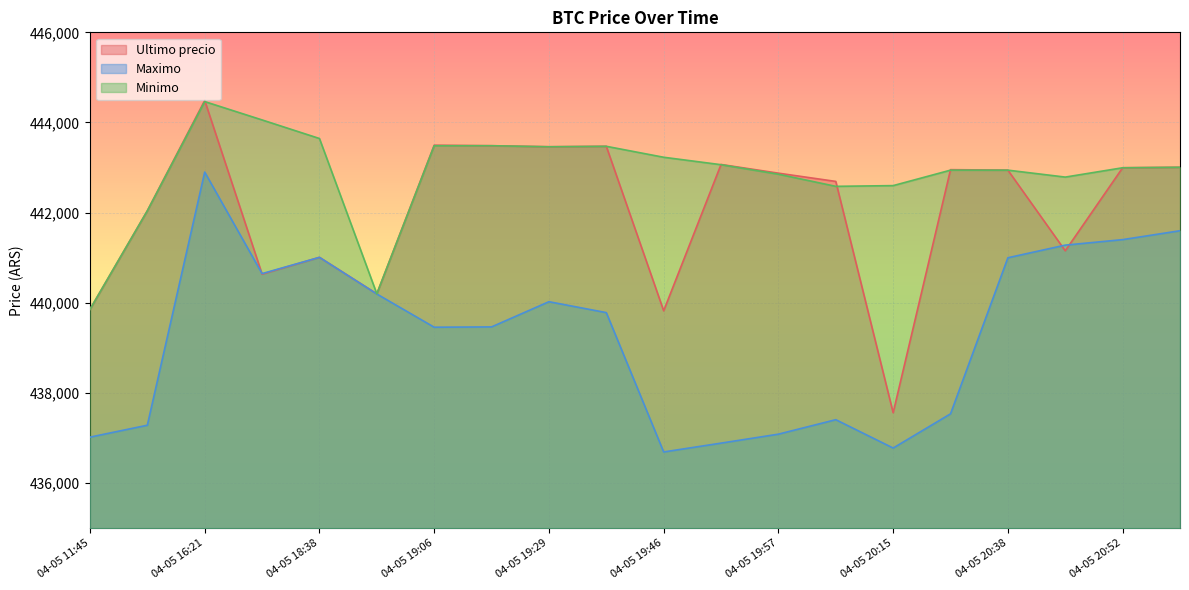

The Ultimo precio series shows 89738 at 04-05 20:38. True or false?

False